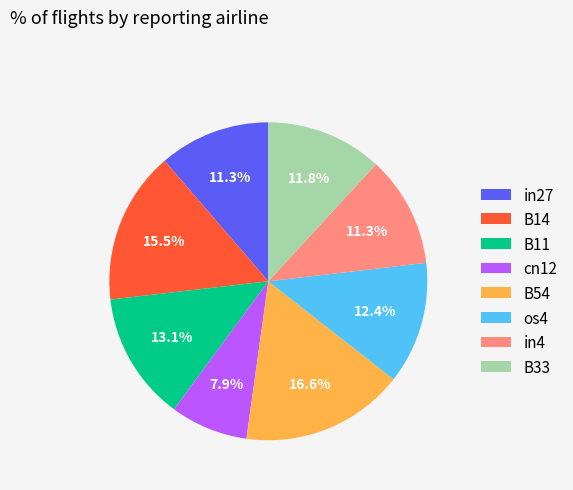

How many slices are in this pie chart?

8